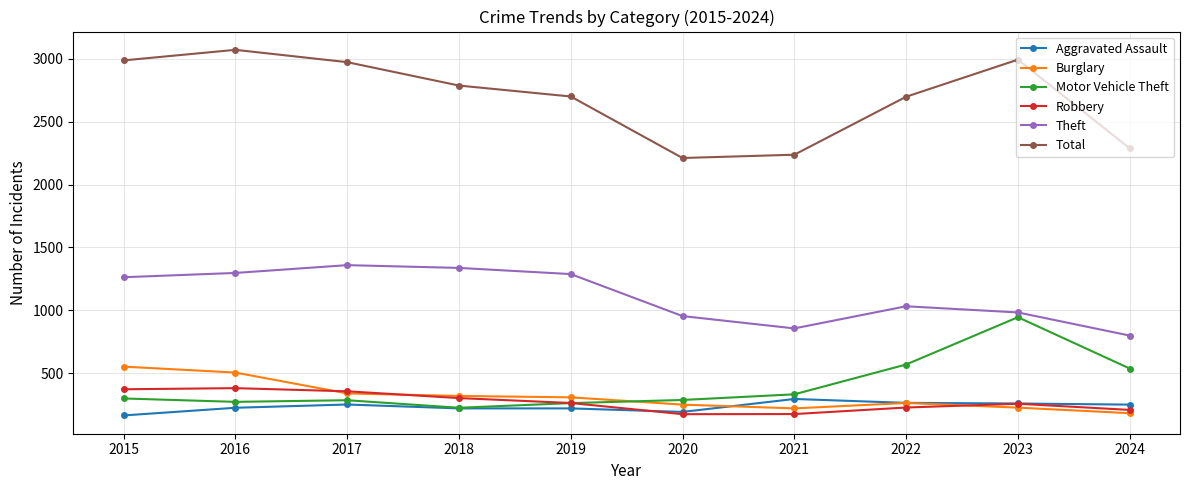

How many lines are shown in the chart?

6